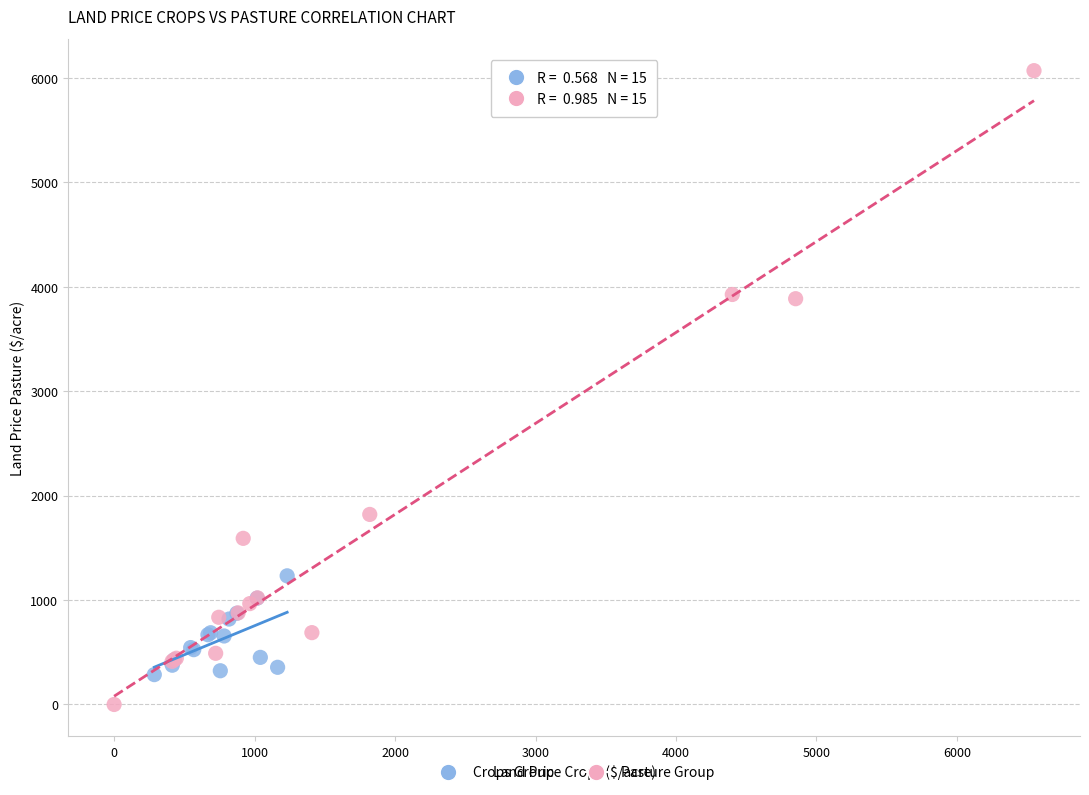

Which series reaches the maximum Y coordinate?

Pasture Group